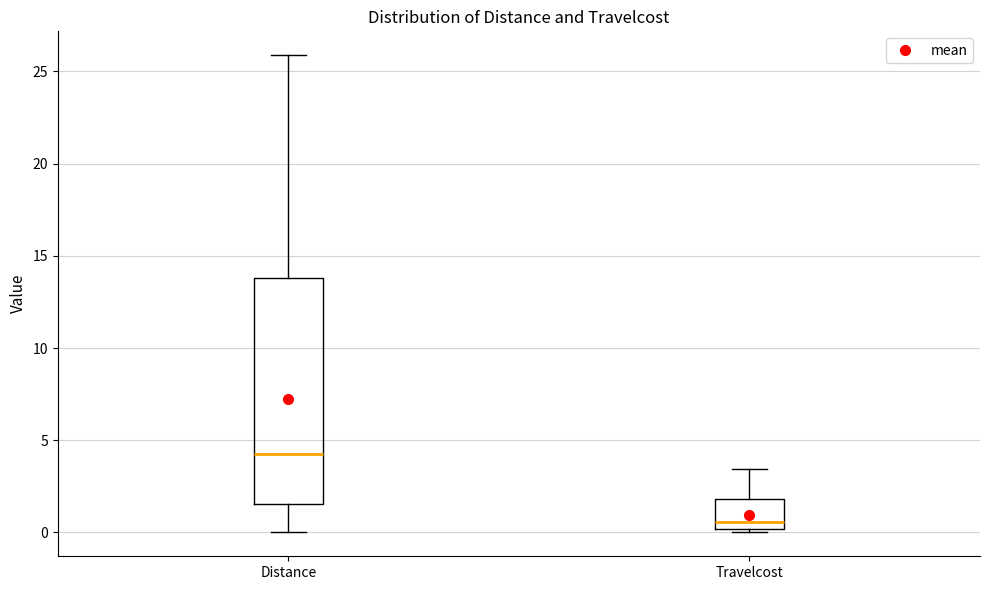

Which box's median line is the lowest?

Travelcost